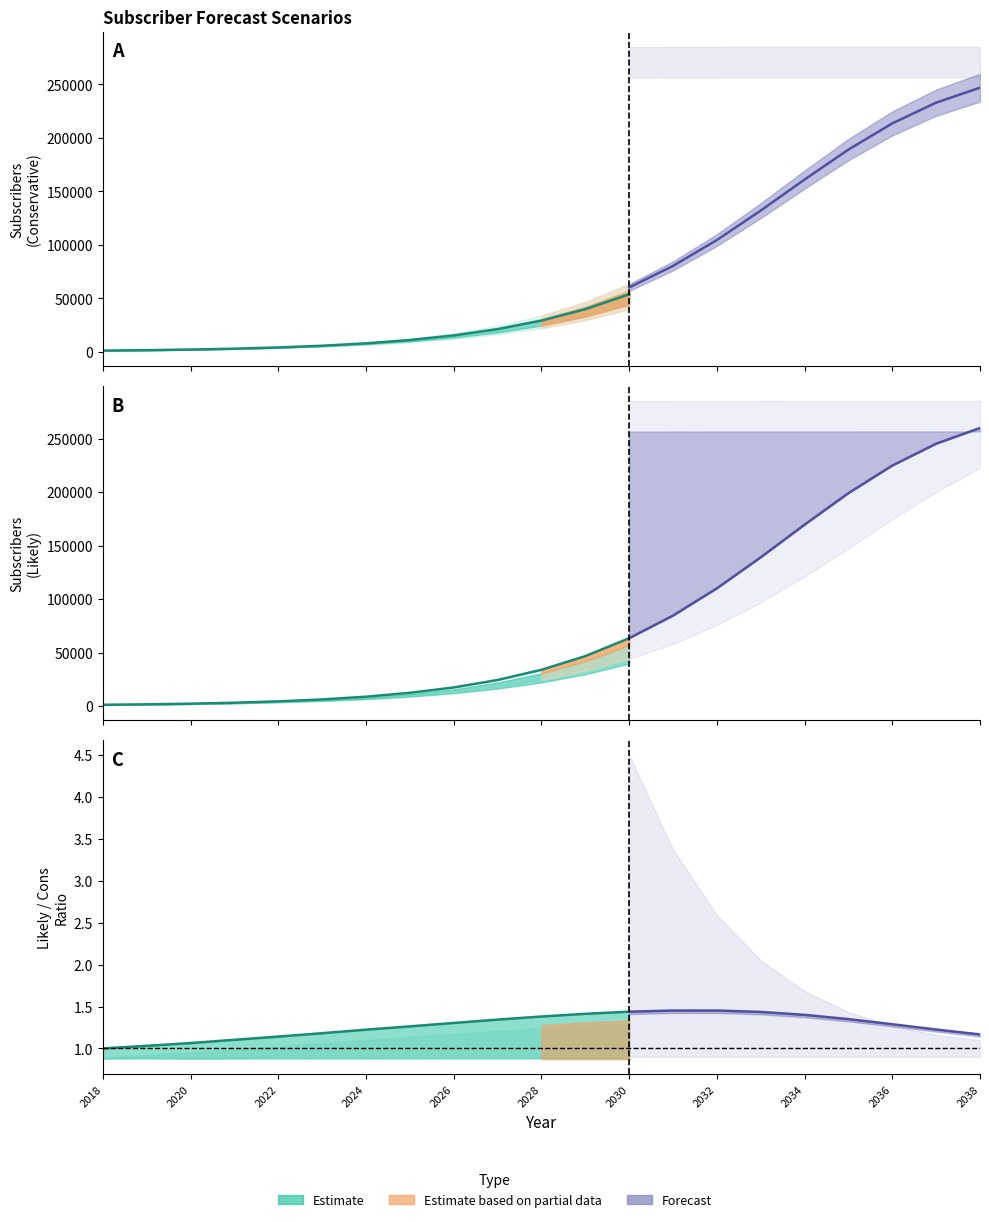

At which label does Likely_churn first exceed 30468?

2029